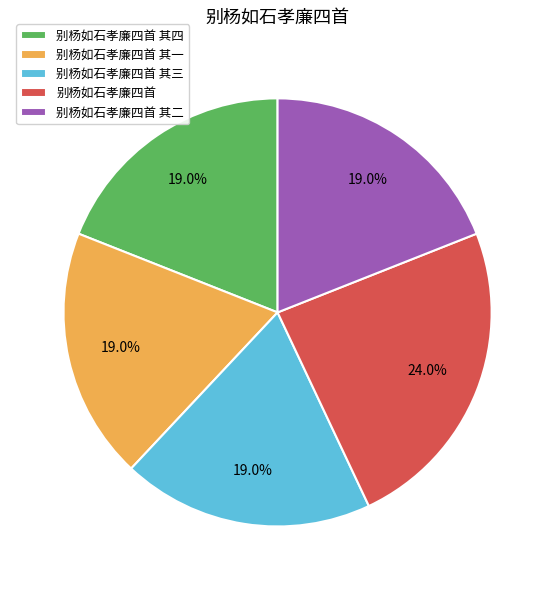

Do 别杨如石孝廉四首 其四 and 别杨如石孝廉四首 其一 together represent more than half of the pie?

No